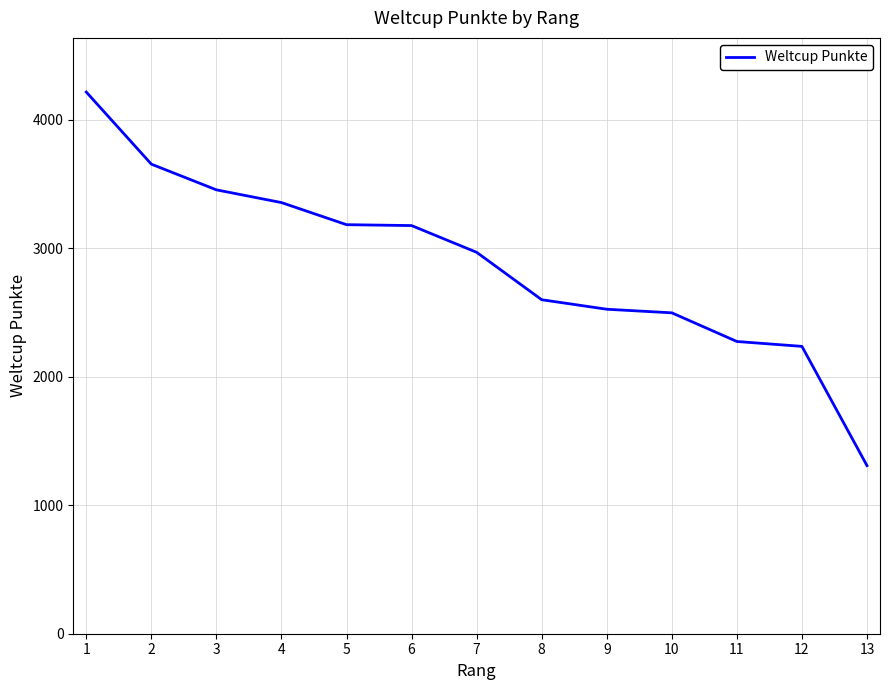

Approximately how many times larger is the value at 6 compared to 8?

1.2